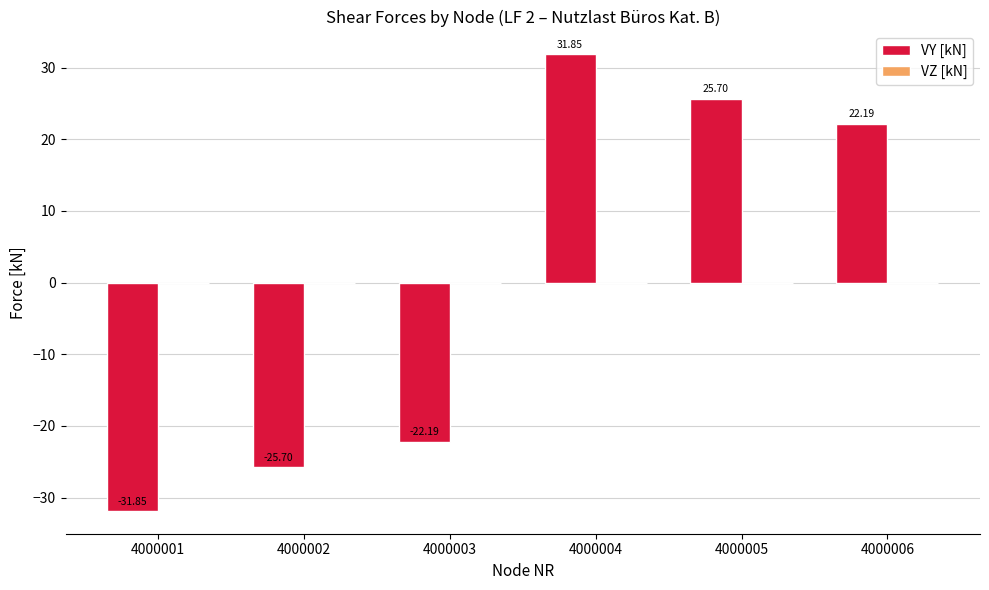

Does the chart contain any negative values?

Yes